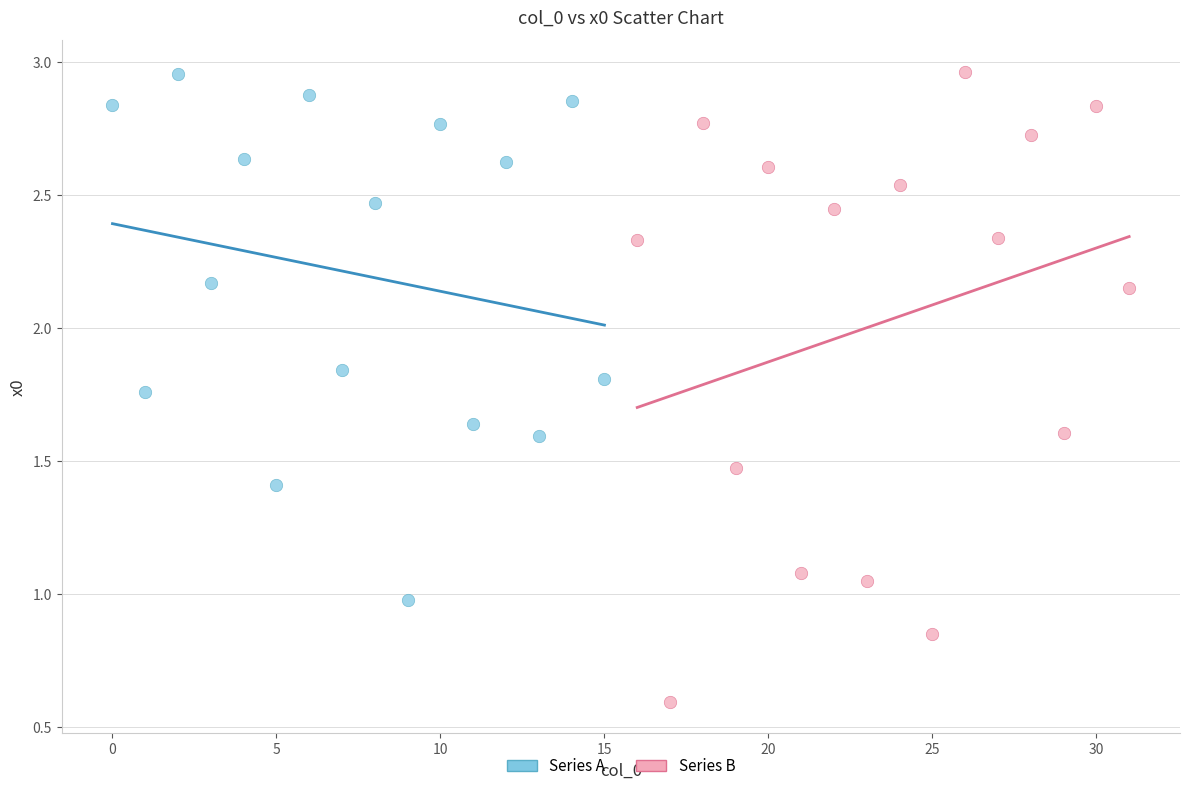

What are all the series names shown in the legend?

Series A, Series B